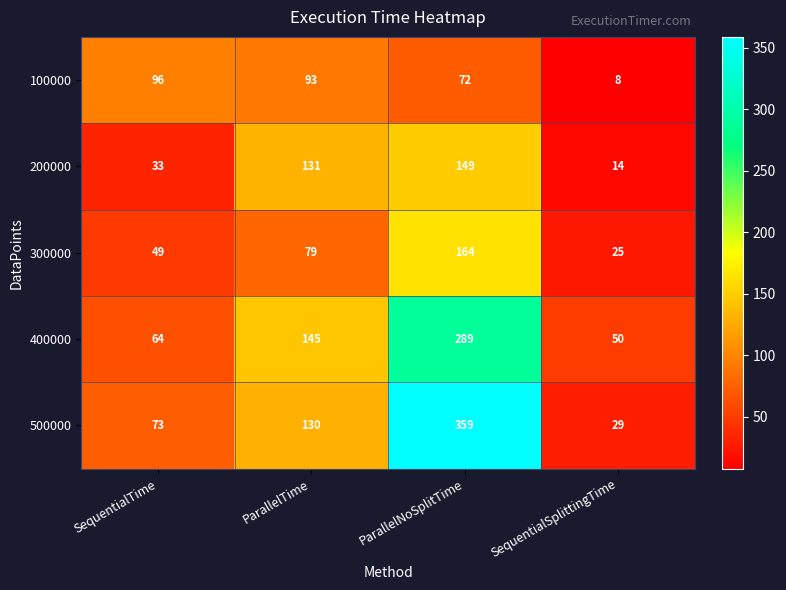

Rank the series at ParallelTime from lowest to highest value.

300000, 100000, 500000, 200000, 400000